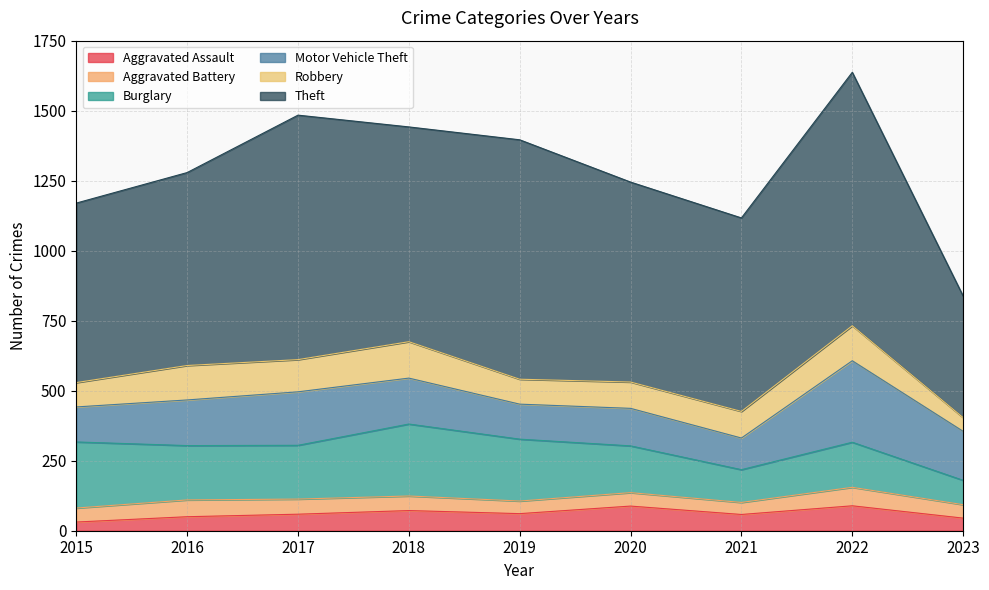

List the series in order of their peak value, lowest first.

Aggravated Battery, Aggravated Assault, Robbery, Burglary, Motor Vehicle Theft, Theft